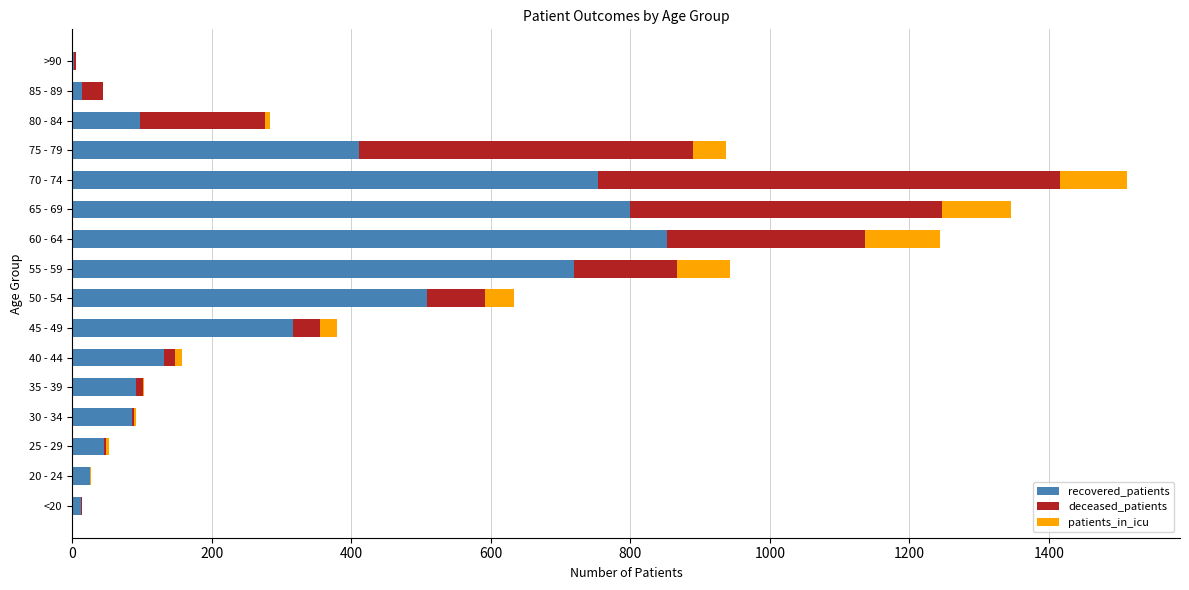

At which category is the sum across all series the highest?

70 - 74